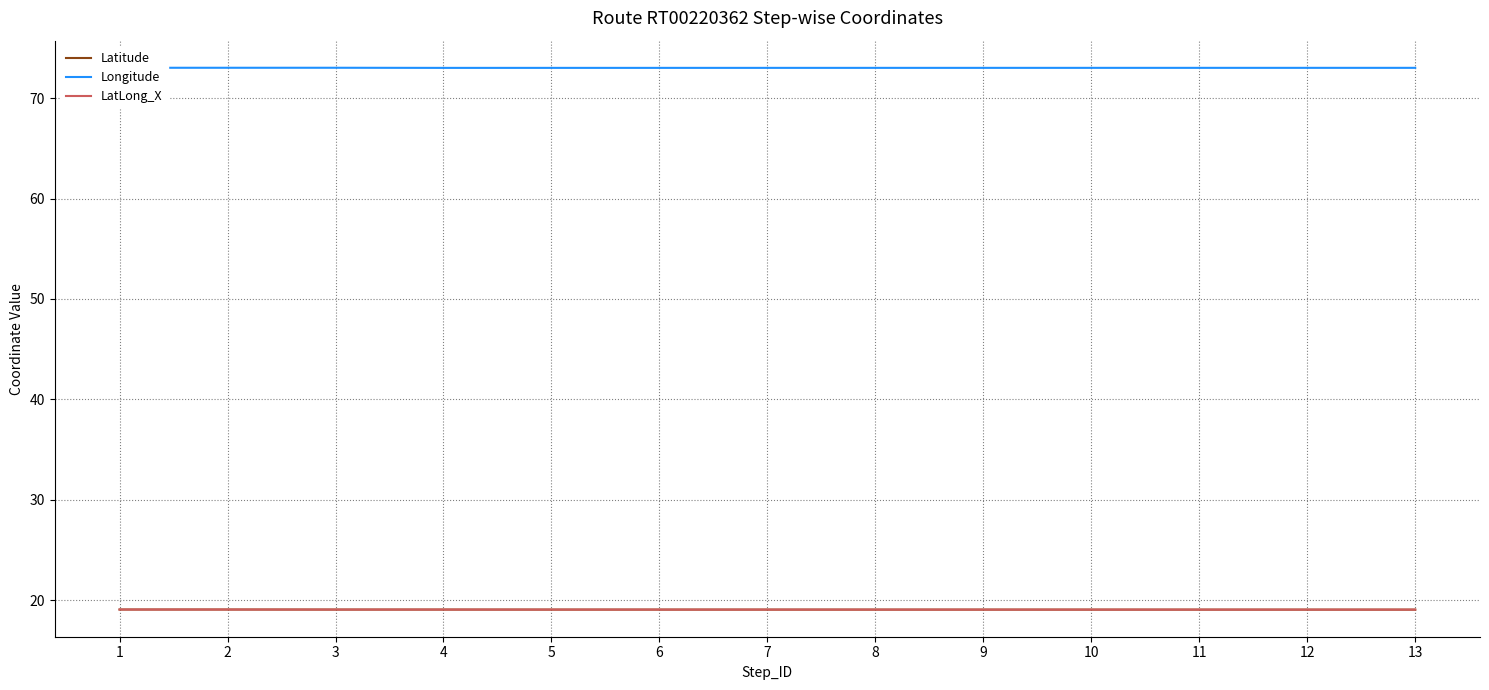

Between 3 and 7, which series saw the biggest shift?

Longitude